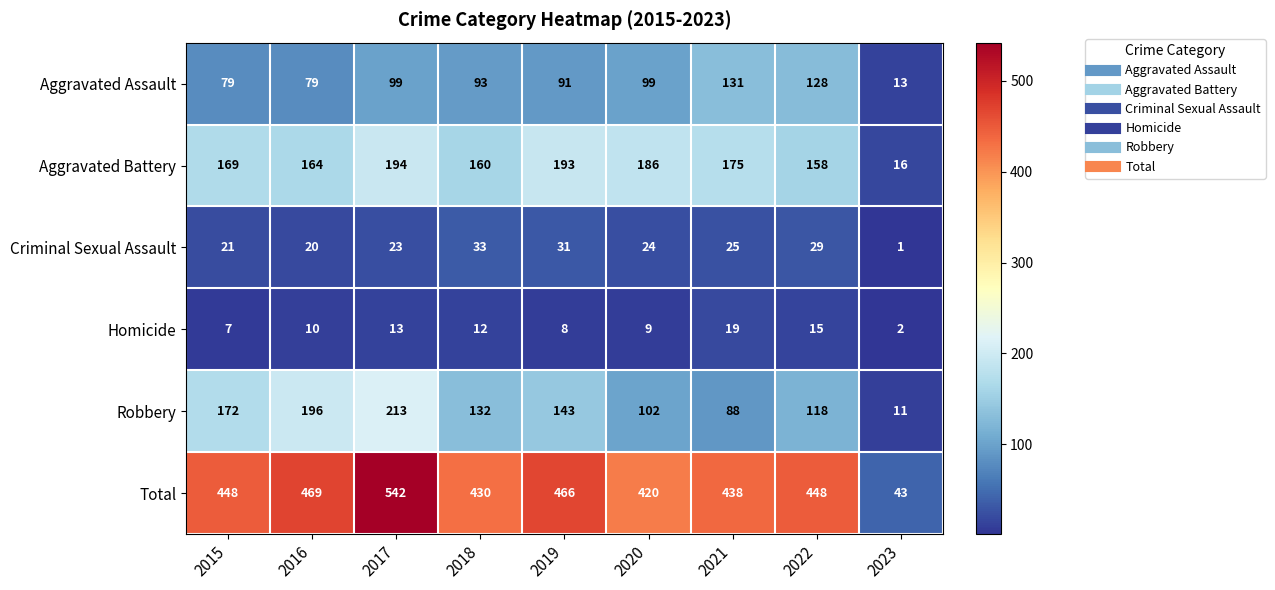

Rank the series at 2015 from lowest to highest value.

Homicide, Criminal Sexual Assault, Aggravated Assault, Aggravated Battery, Robbery, Total